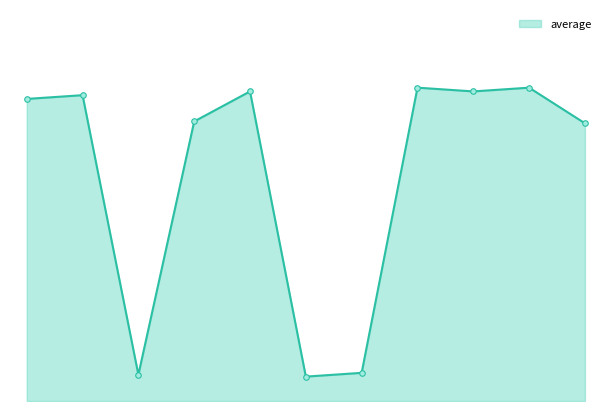

List the labels in order of value, smallest first.

ajax post cc number, ajax post search, ajax post cc name, get logout, get view hotel, get login, post login, post book hotel, post confirm booking, post booking details, cancel booking